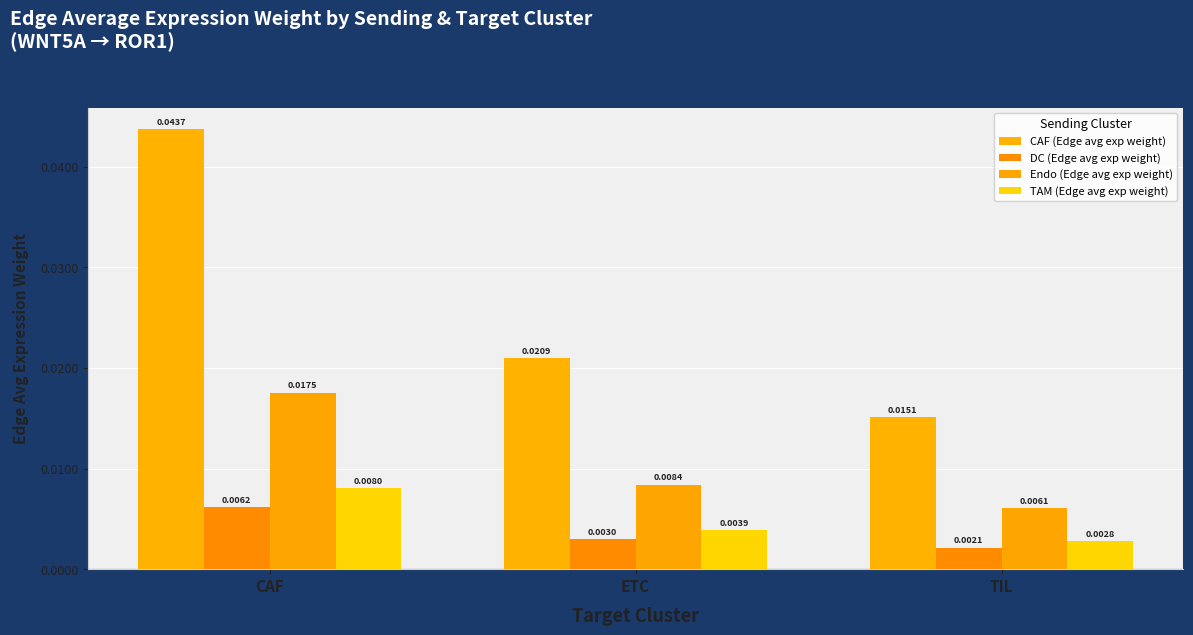

List the labels in order of CAF (Edge avg exp weight) value, smallest first.

TIL, ETC, CAF